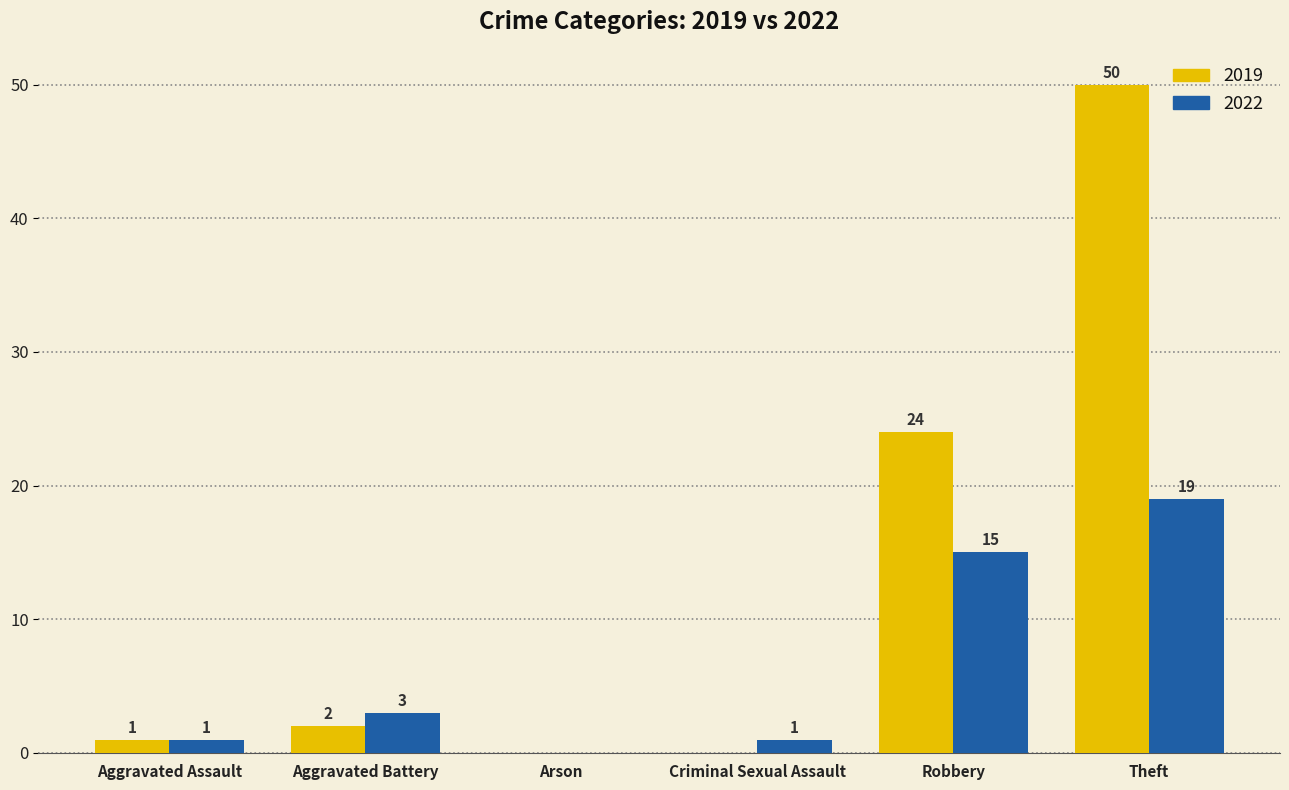

What is the approximate value of 2022 at Robbery?

15